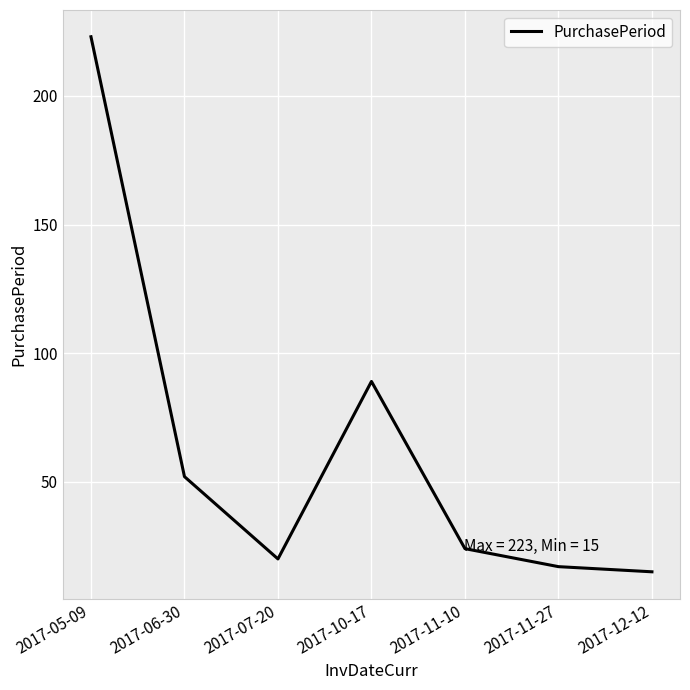

What is the average value?

63